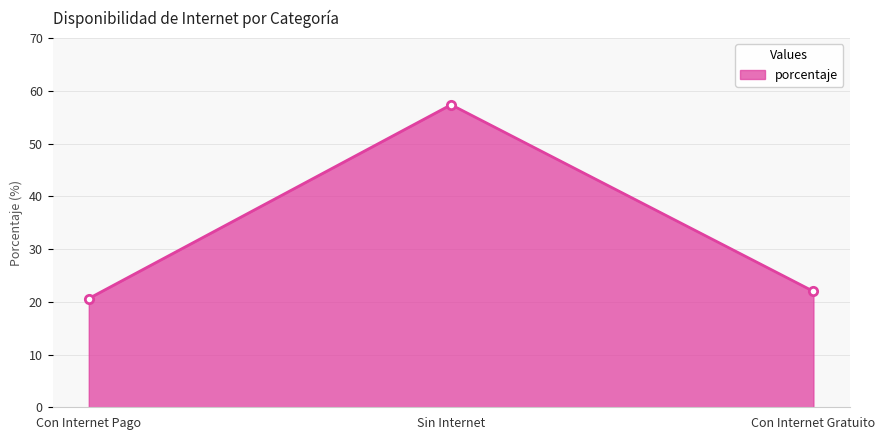

What is the minimum value shown in the chart?

20.6